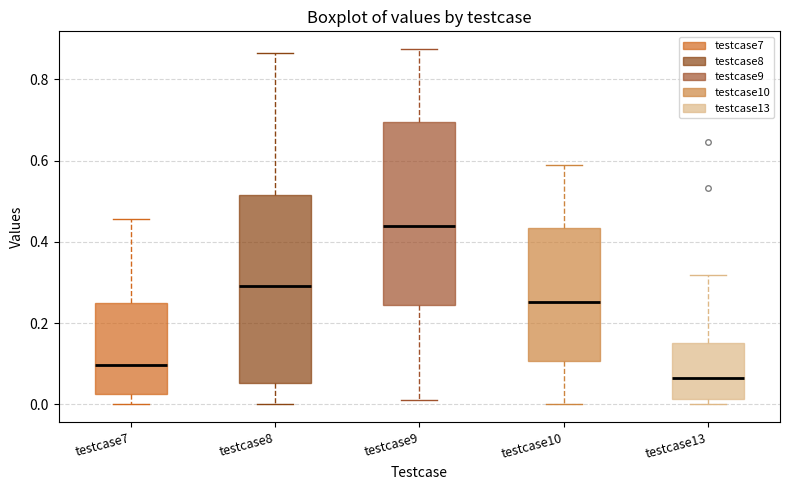

Which box's median line is the lowest?

testcase13